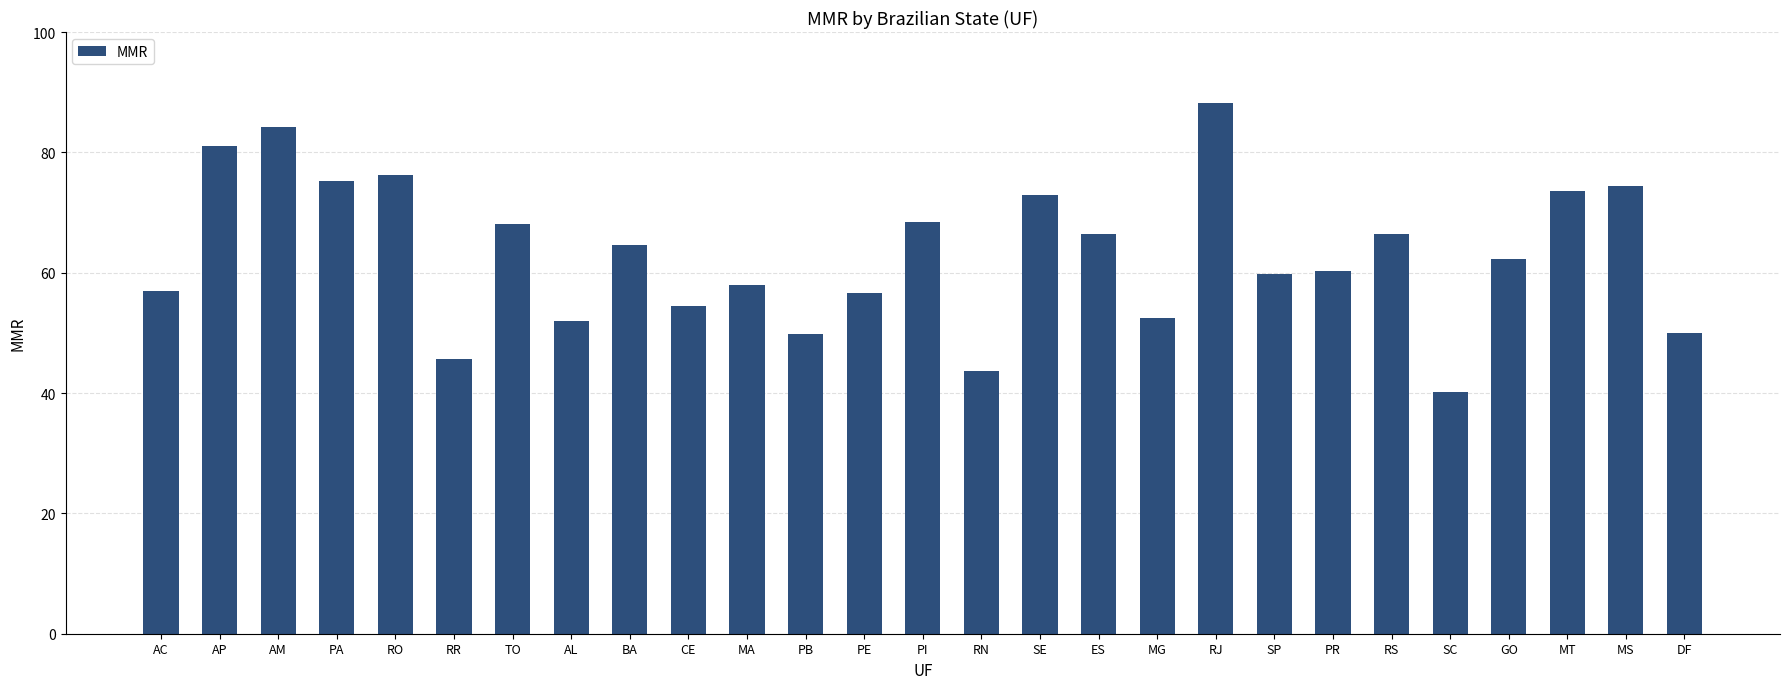

What is the difference between the second highest and second lowest values?

40.5